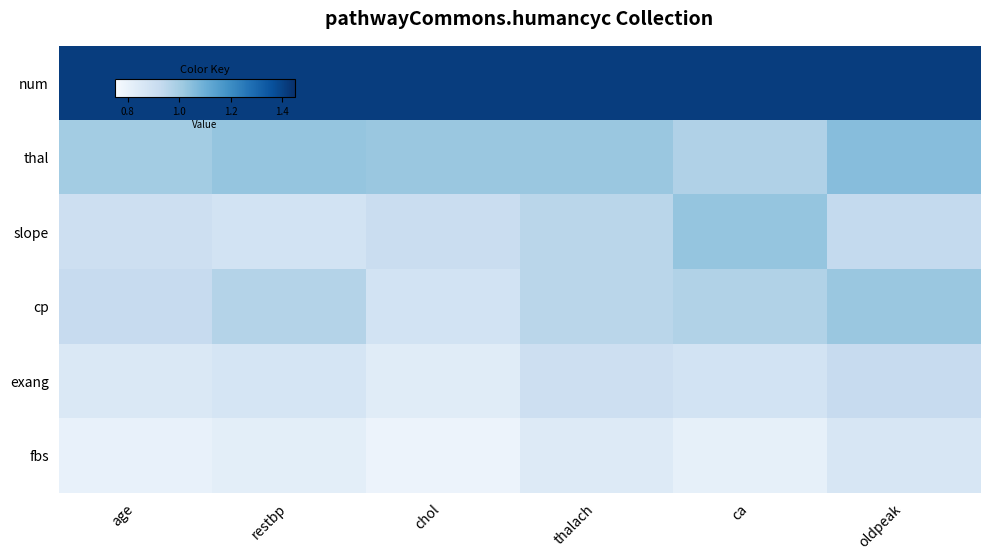

What is the difference between the highest and lowest values at chol?

0.6